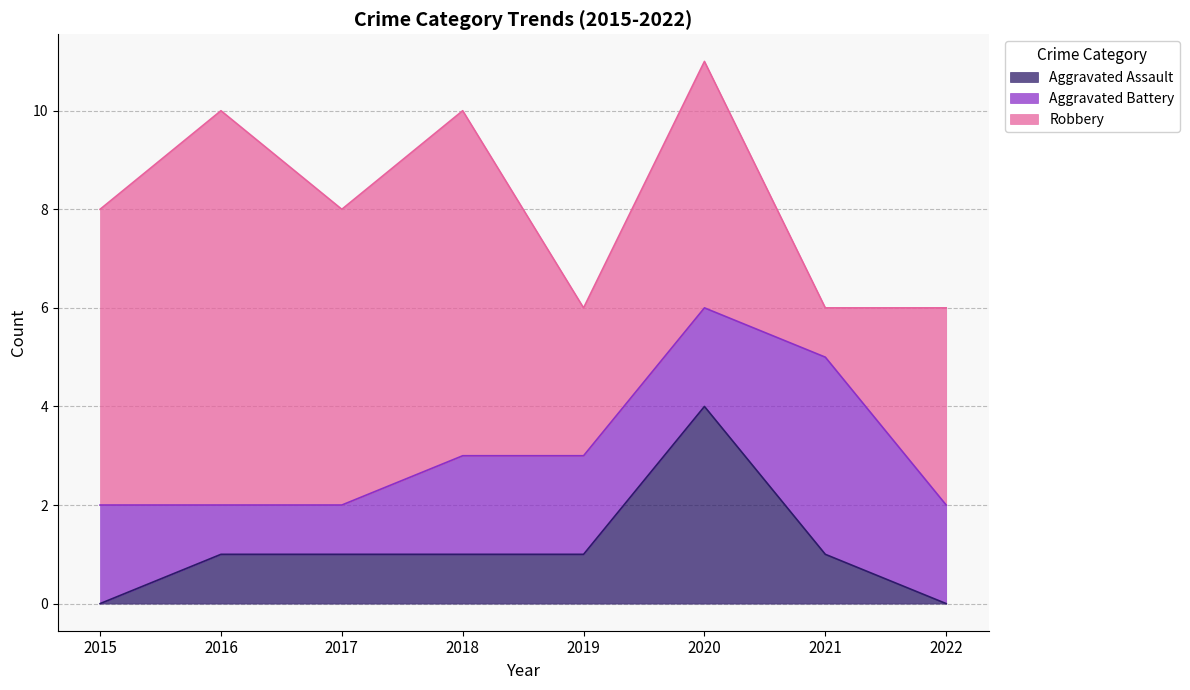

Read the Aggravated Battery value at 2019.

2